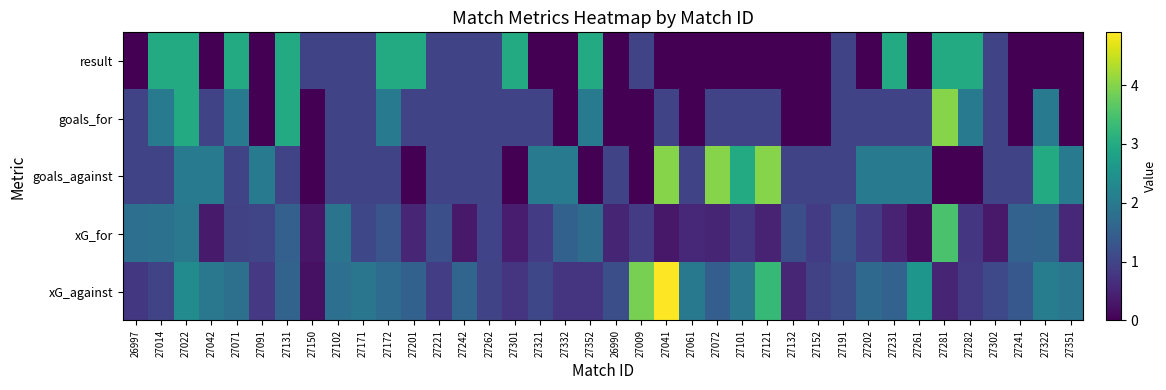

At 27022, list the series in order from smallest to largest.

xG_for, goals_against, xG_against, result, goals_for